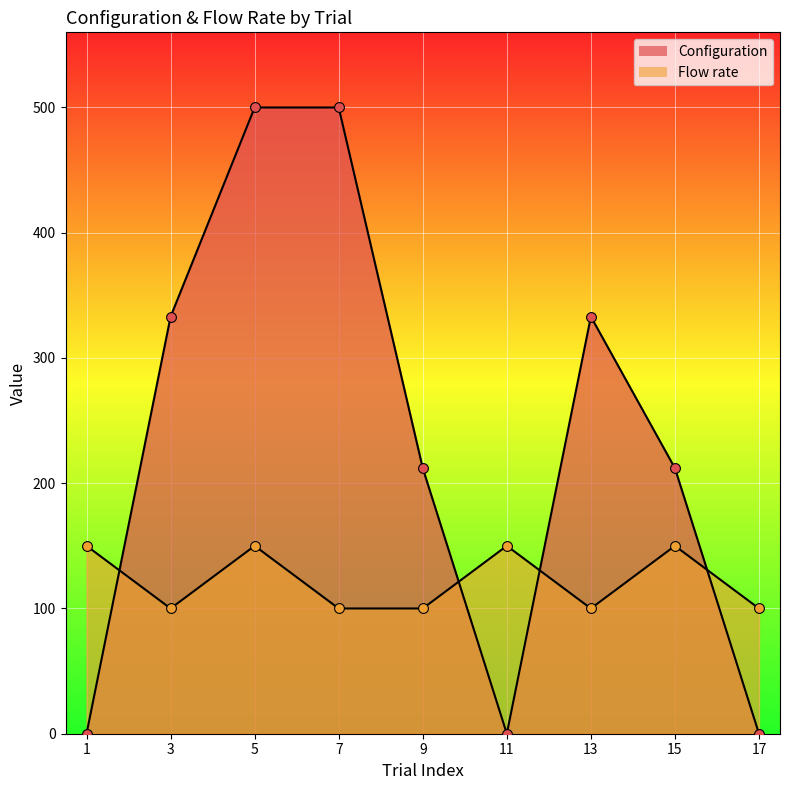

At which category is the sum across all series the highest?

5